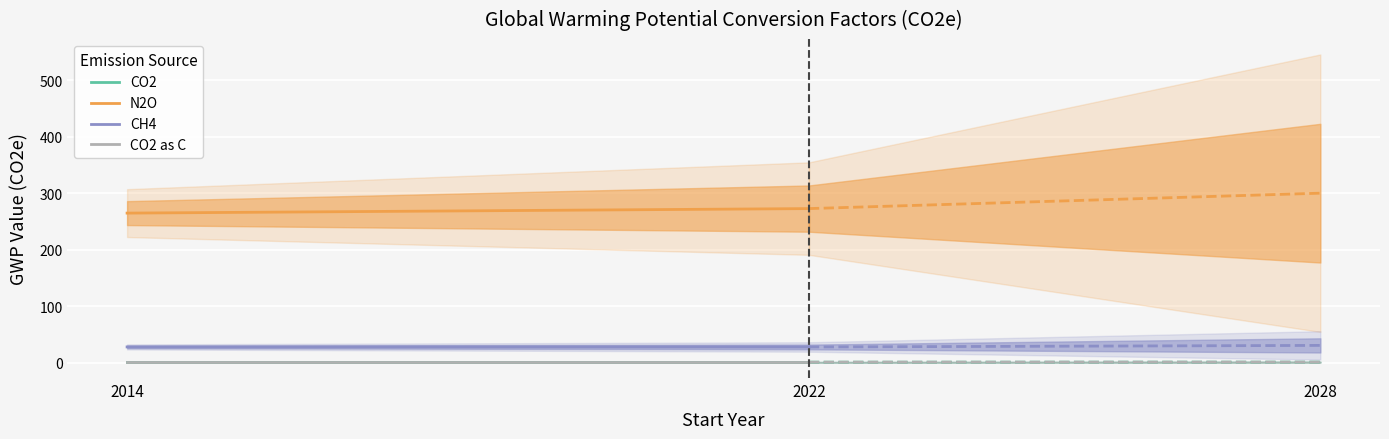

What is the highest value of the CH4 series?

28.0